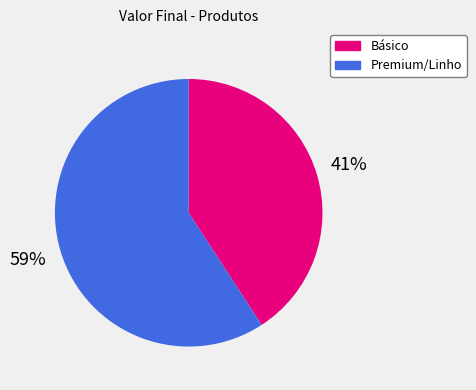

To the nearest percent, what is the average slice percentage?

50%